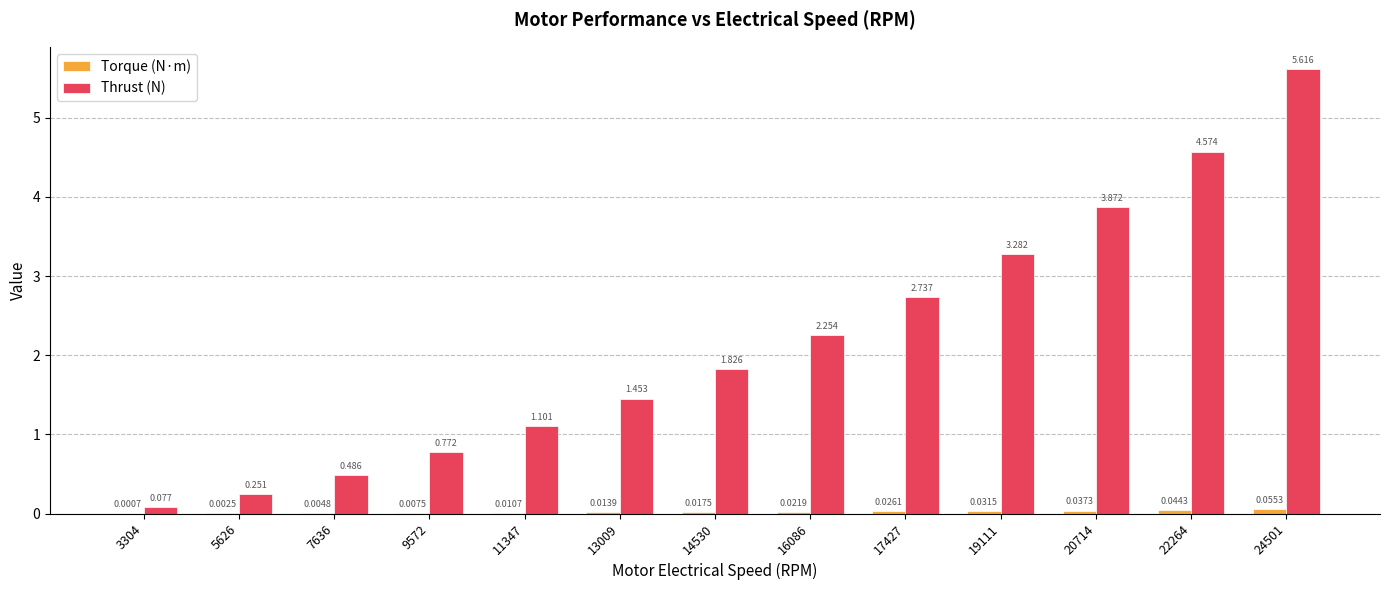

At which label does Thrust (N) first exceed 1?

11347